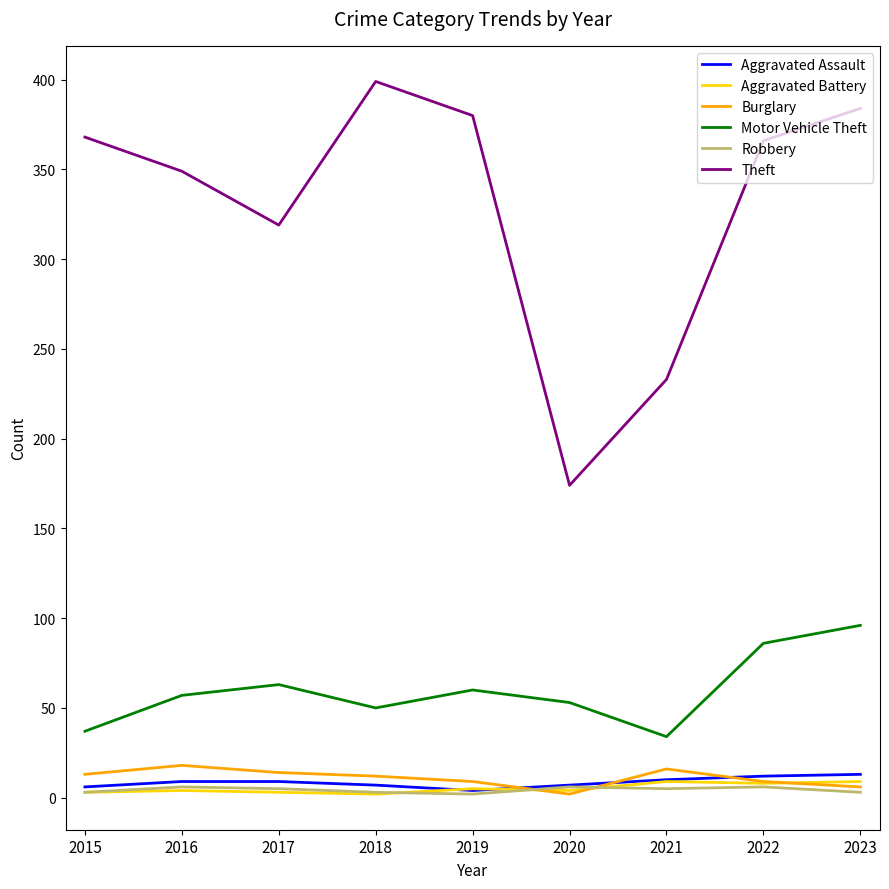

Between which two adjacent categories do Robbery and Burglary first intersect?

2019 and 2020